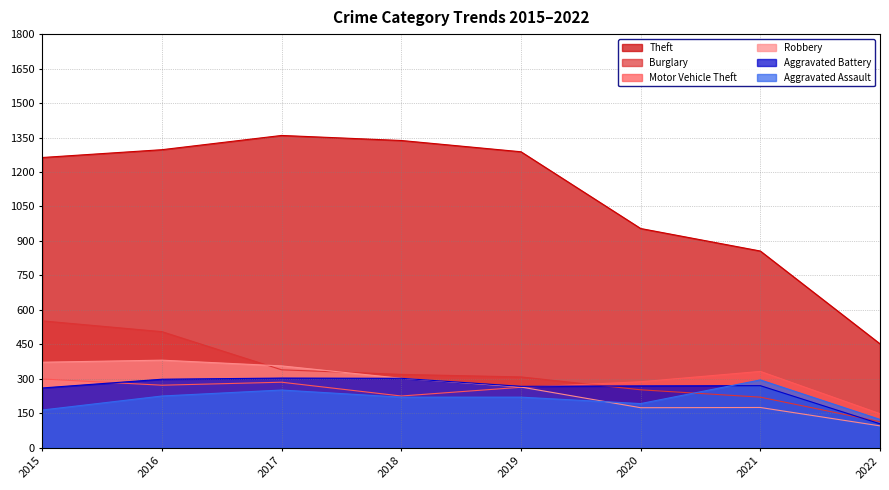

Which category has the lowest value across all series?

2022